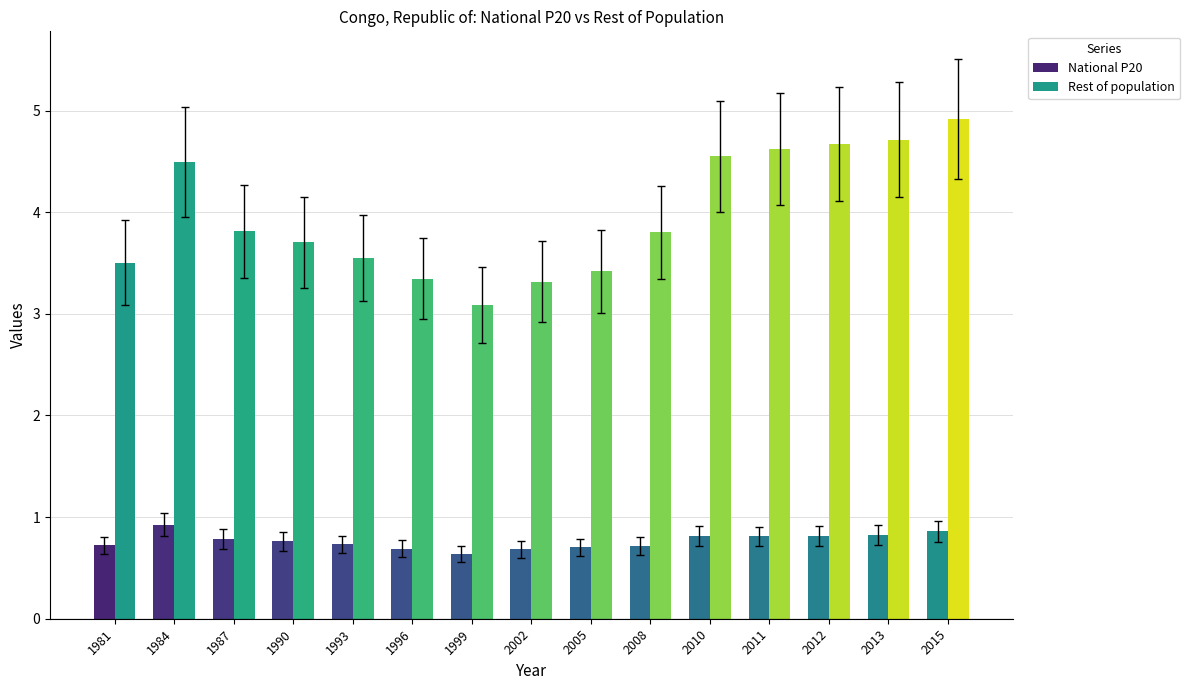

Is it true that National P20 equals 0.7 at 2008?

True